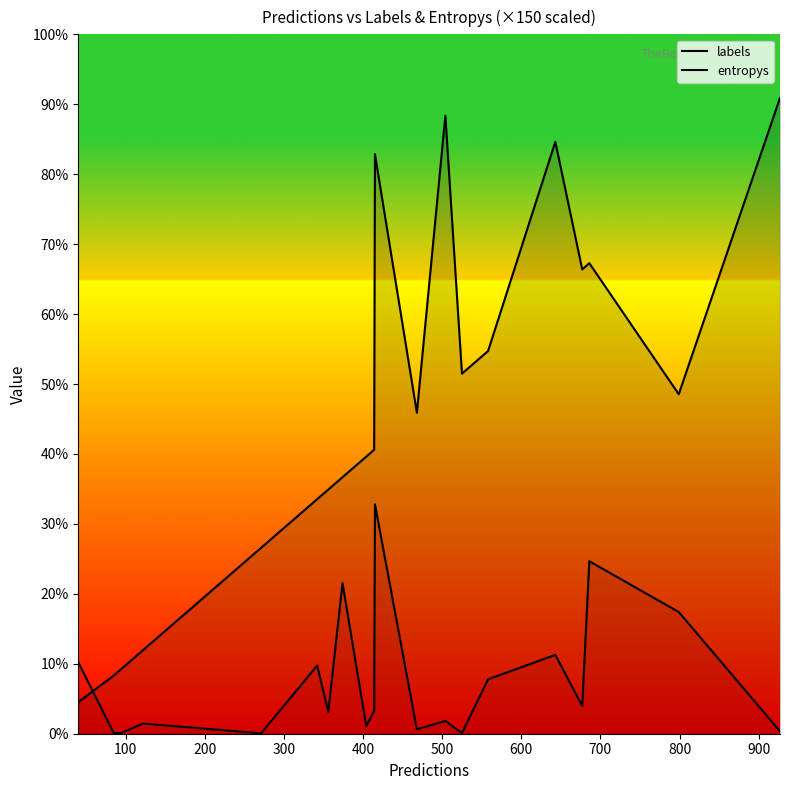

Count the number of data series in this chart.

2